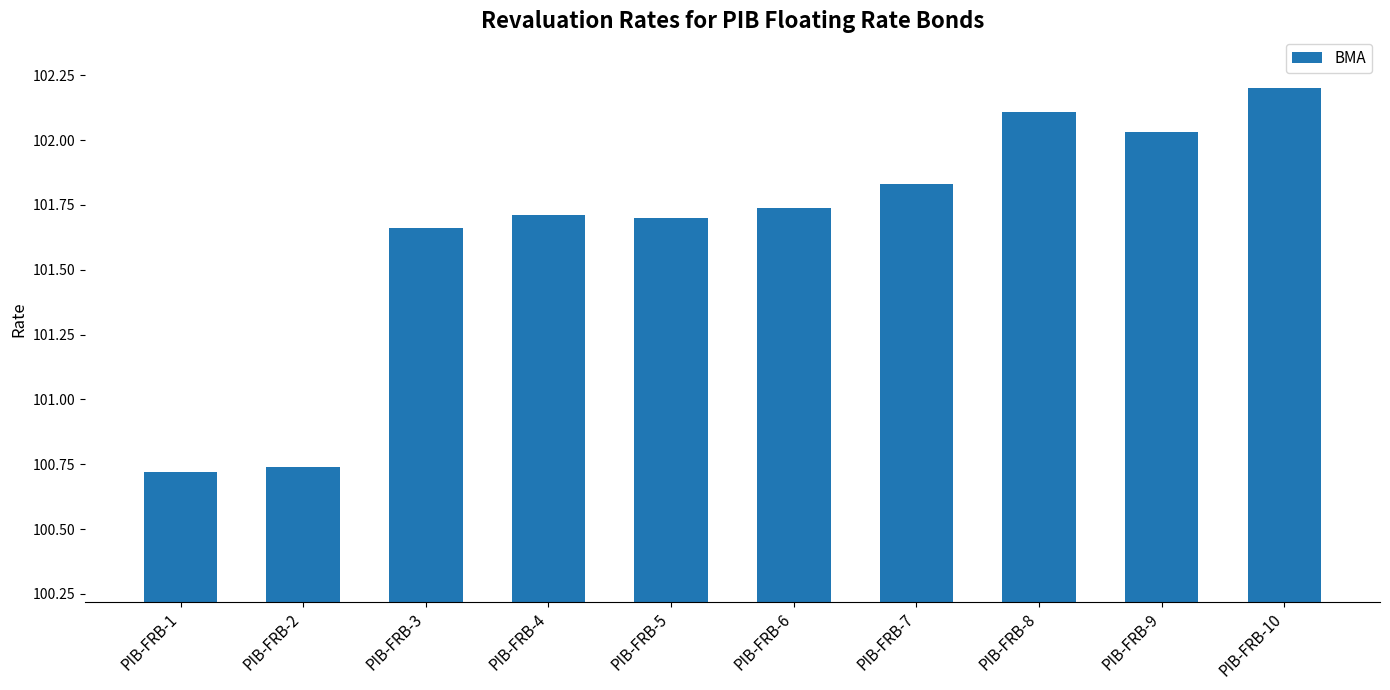

How many bars are there in total?

10